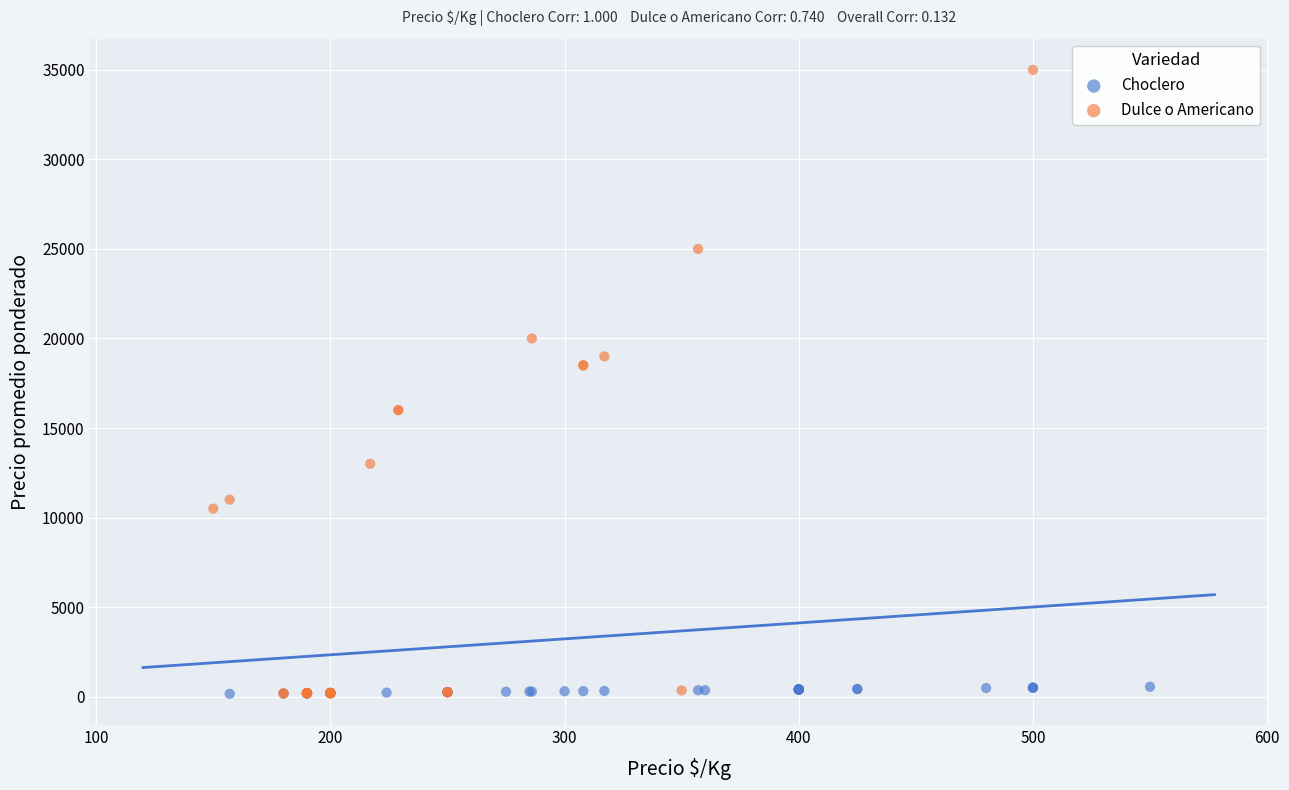

What are all the series names shown in the legend?

Choclero, Dulce o Americano